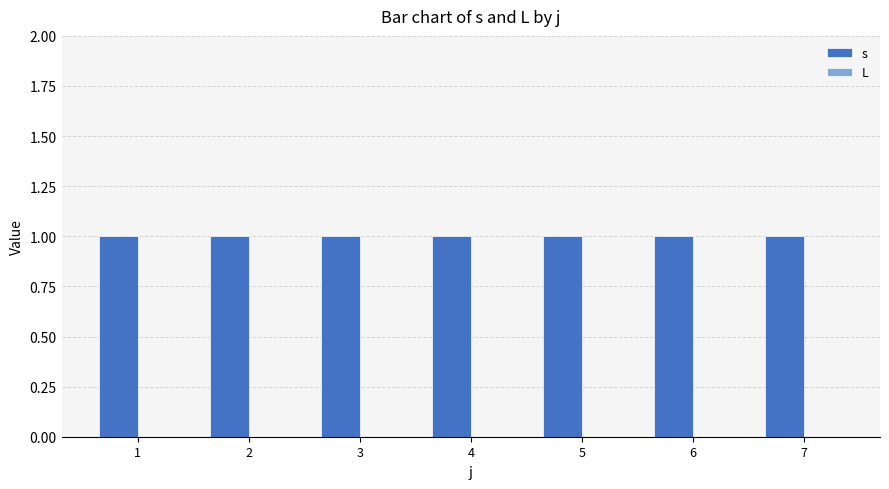

How many bars are there in each group?

2